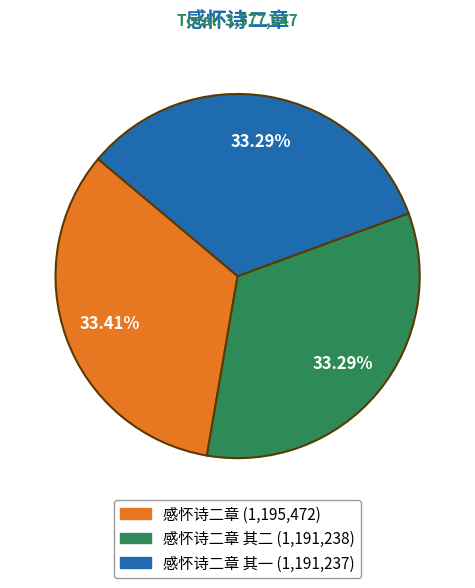

Is there a majority slice in this chart?

No